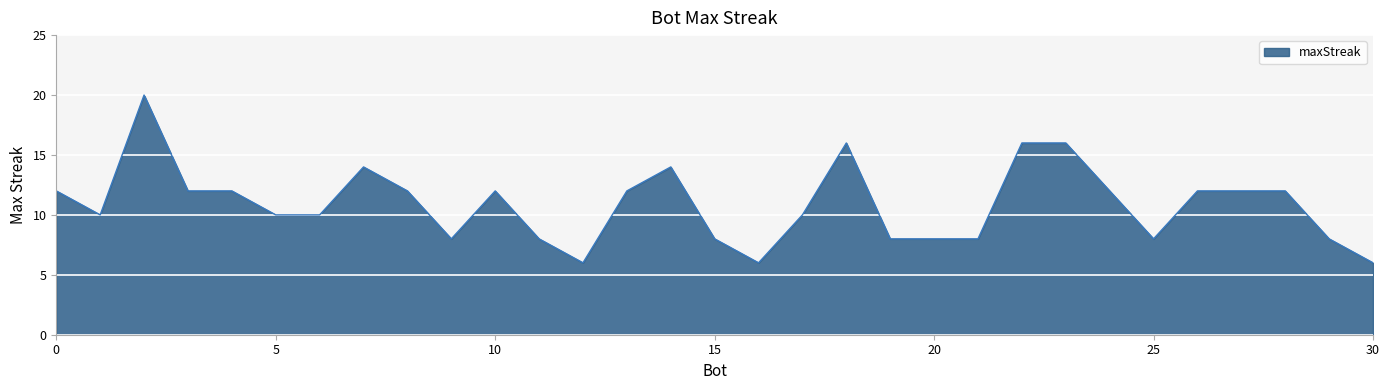

What is the smallest value displayed?

6